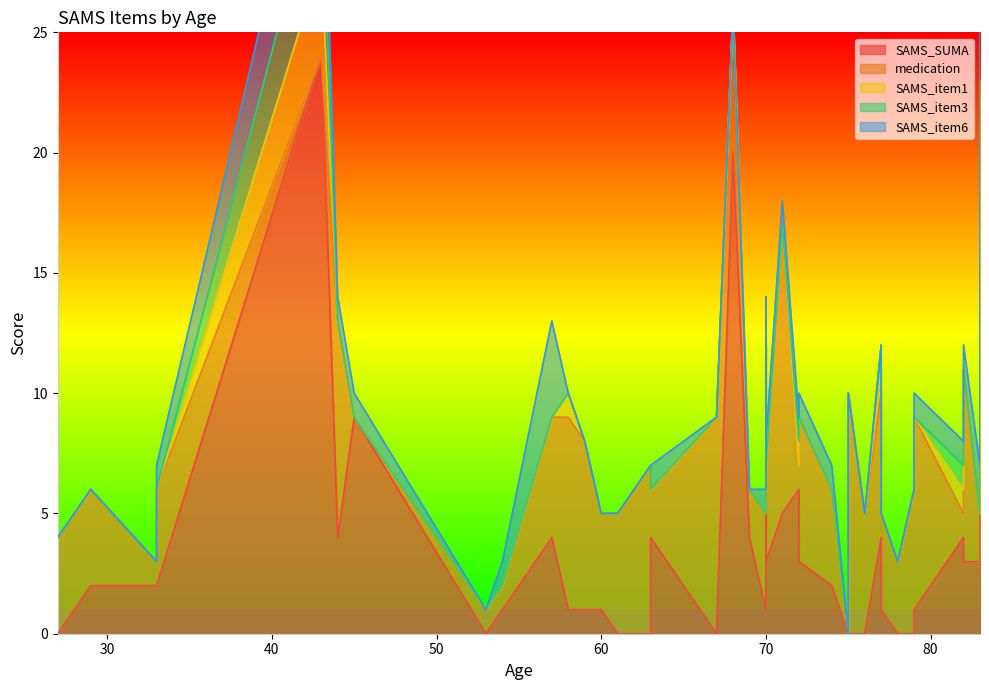

What is the value of the SAMS_item6 point at the 39th from the left?

1